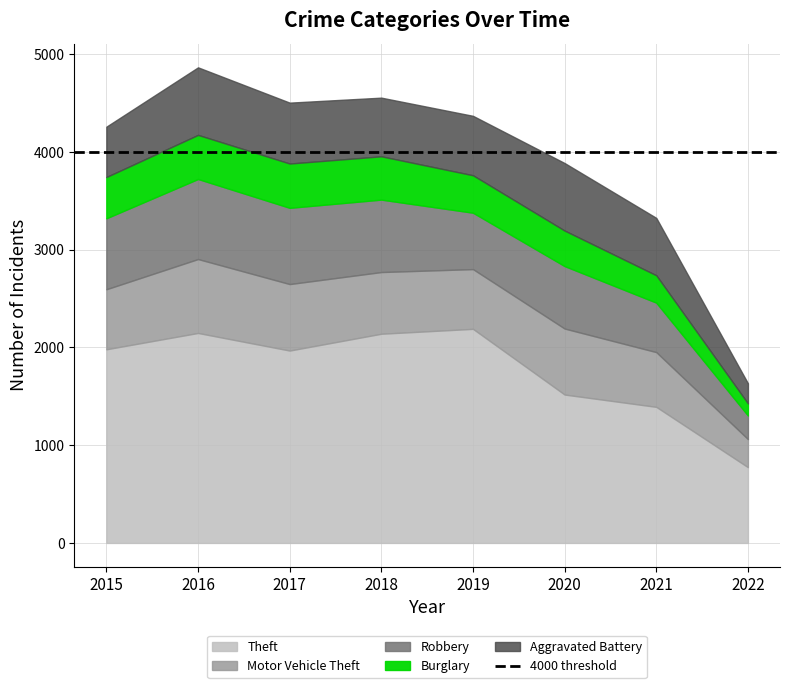

What is the value of the Aggravated Battery point at the 5th from the left?

608